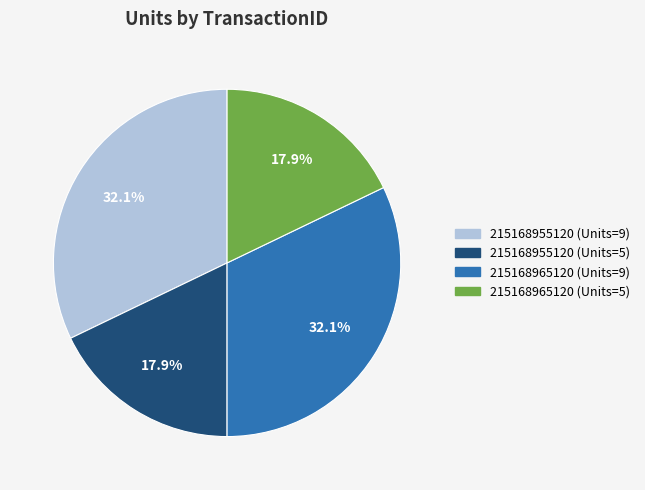

Is there a majority slice in this chart?

No